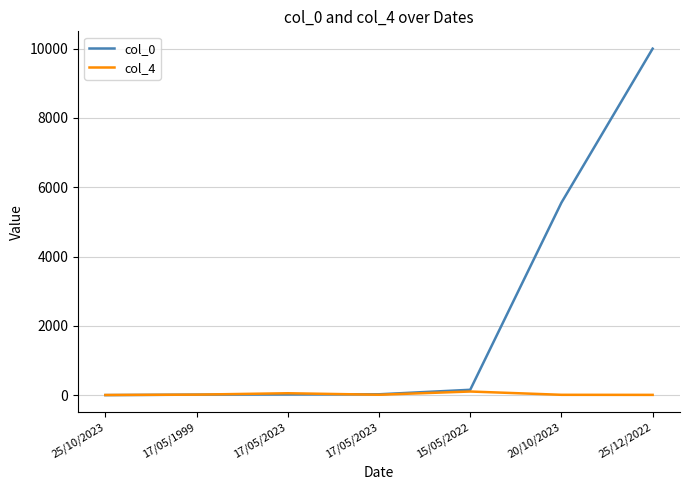

The value of col_4 at 25/10/2023 is 5. True or false?

True